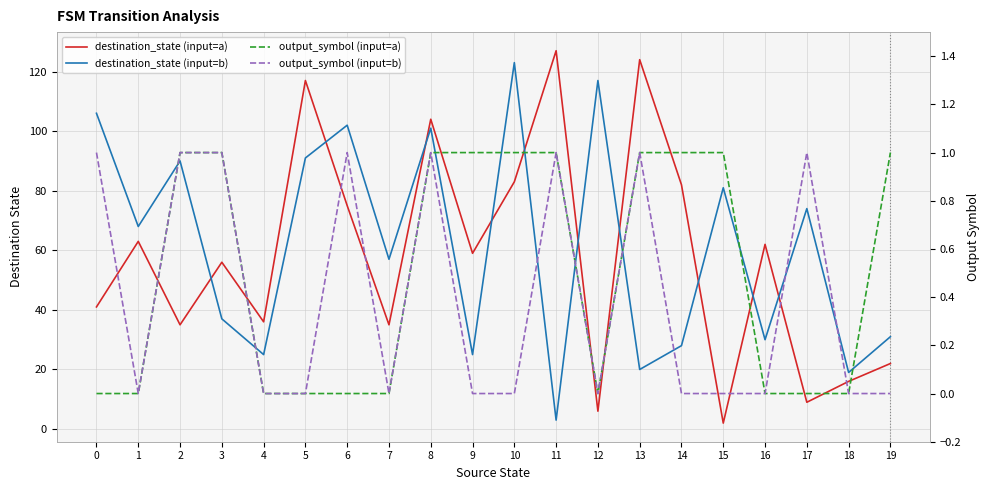

True or false: destination_state (input=a) has a value of 127 at 11.

True